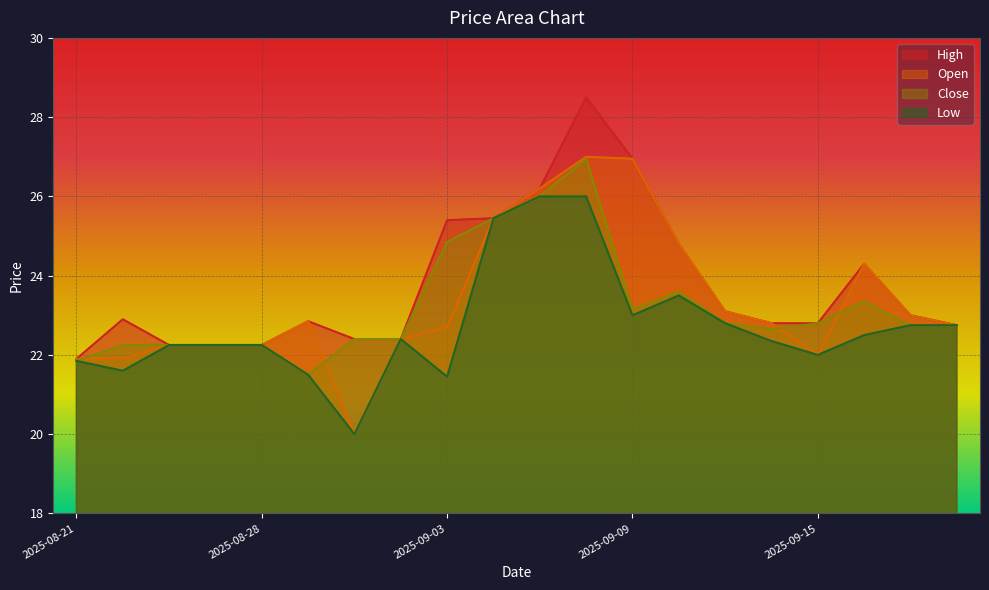

Reading left to right, extract all data points from this chart.

High: 21.9	22.9	22.2	22.2	22.2	22.9	22.4	22.4	25.4	25.4	26.2	28.5	26.9	24.8	23.1	22.8	22.8	24.3	23.0	22.8
Open: 21.9	21.9	22.2	22.2	22.2	22.9	20.0	22.4	22.7	25.4	26.2	27.0	26.9	24.8	23.1	22.8	22.0	24.3	23.0	22.8
Close: 21.9	22.2	22.2	22.2	22.2	21.5	22.4	22.4	24.9	25.4	26.0	26.9	23.1	23.6	22.8	22.6	22.8	23.4	22.8	22.8
Low: 21.9	21.6	22.2	22.2	22.2	21.5	20.0	22.4	21.4	25.4	26.0	26.0	23.0	23.5	22.8	22.4	22.0	22.5	22.8	22.8